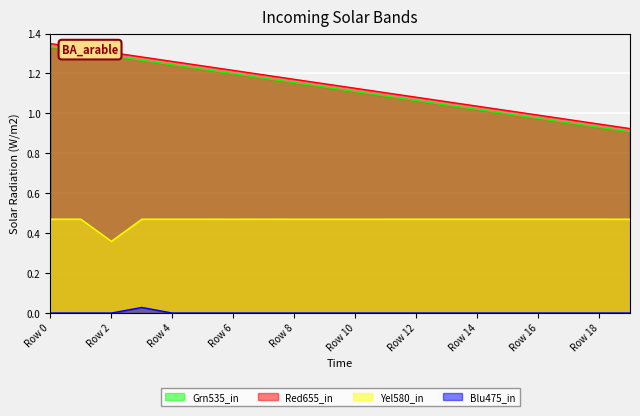

What is the label of the 11th point from the right?

9